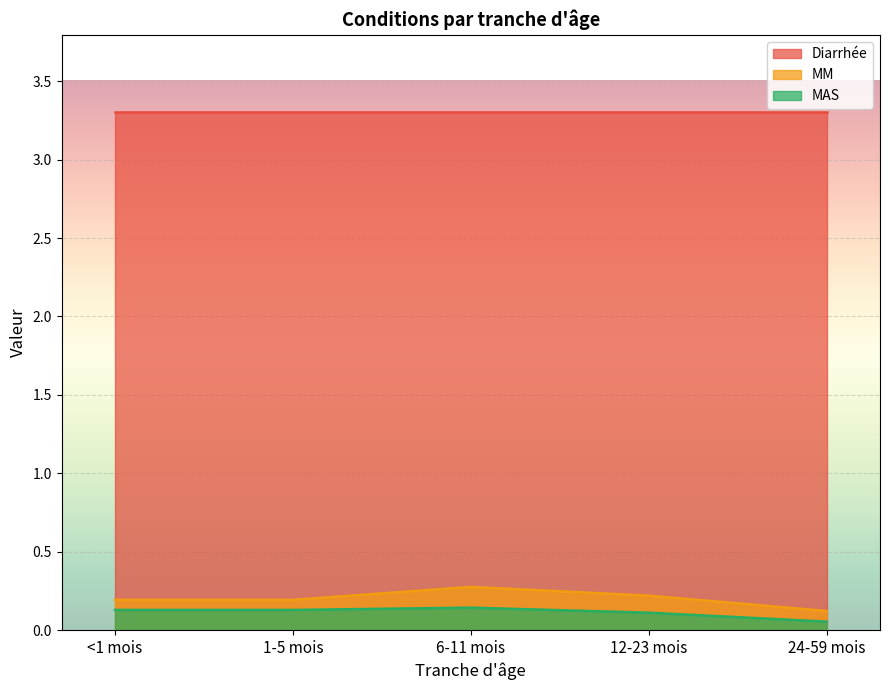

What is the smallest value displayed?

0.1